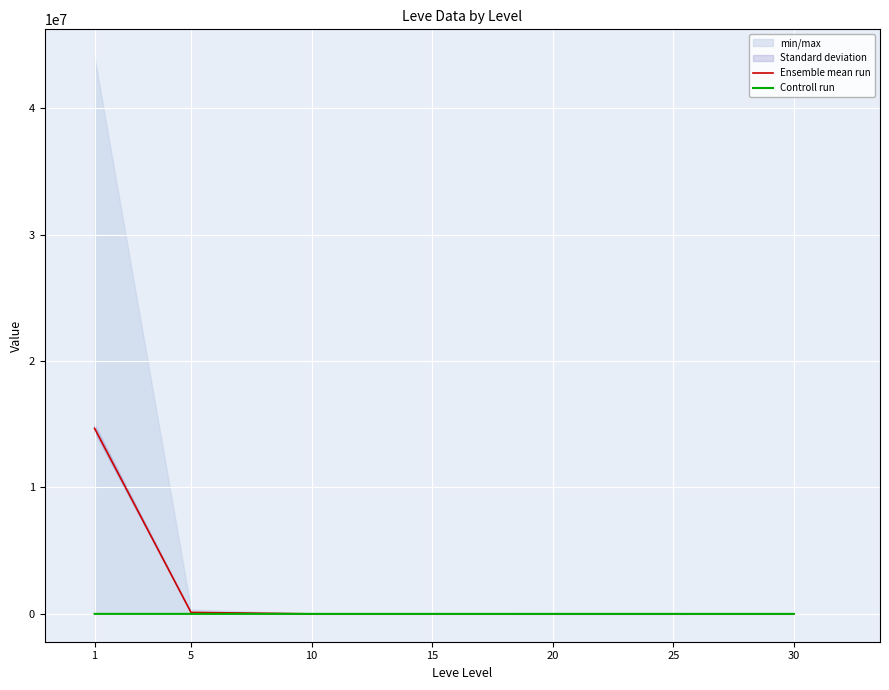

How many interior local valleys does the Ensemble mean run series have?

2